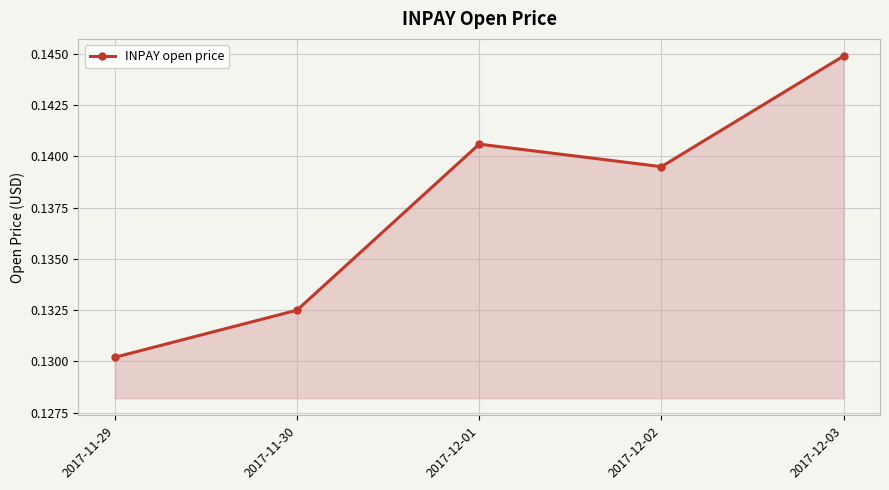

Which has a higher value, 2017-12-01 or 2017-11-29?

2017-12-01